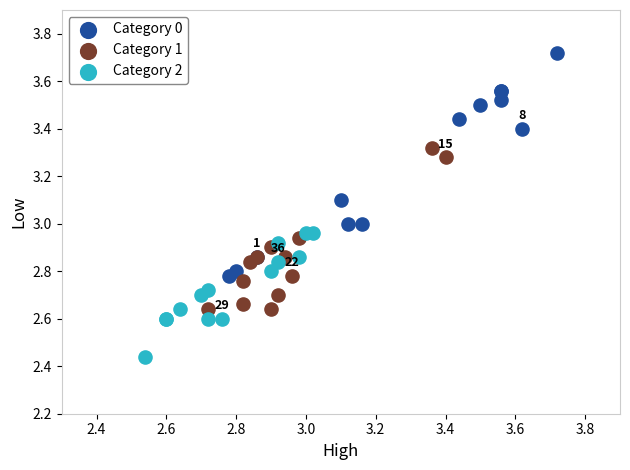

Which series has the widest spread of Y values?

Category 0